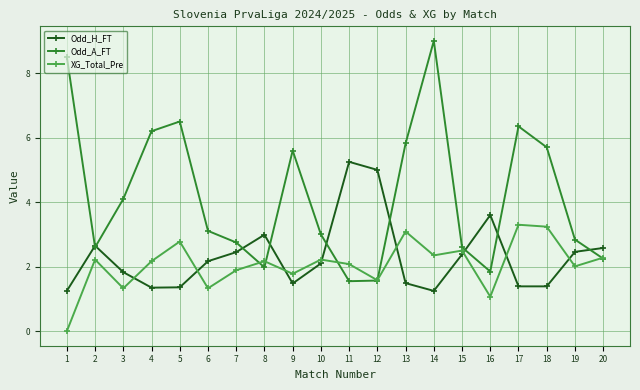

Read the Odd_H_FT value at 19.

2.5